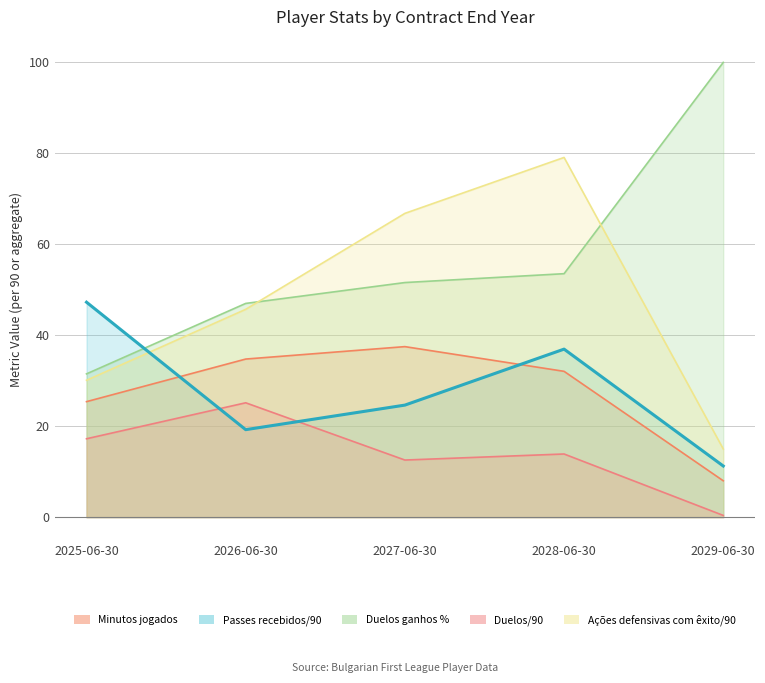

Which series has the largest range (max minus min)?

Duelos ganhos %